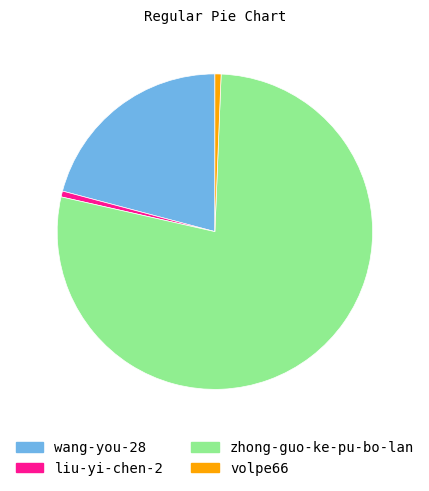

What is the ratio of the value at zhong-guo-ke-pu-bo-lan to the value at wang-you-28?

3.7